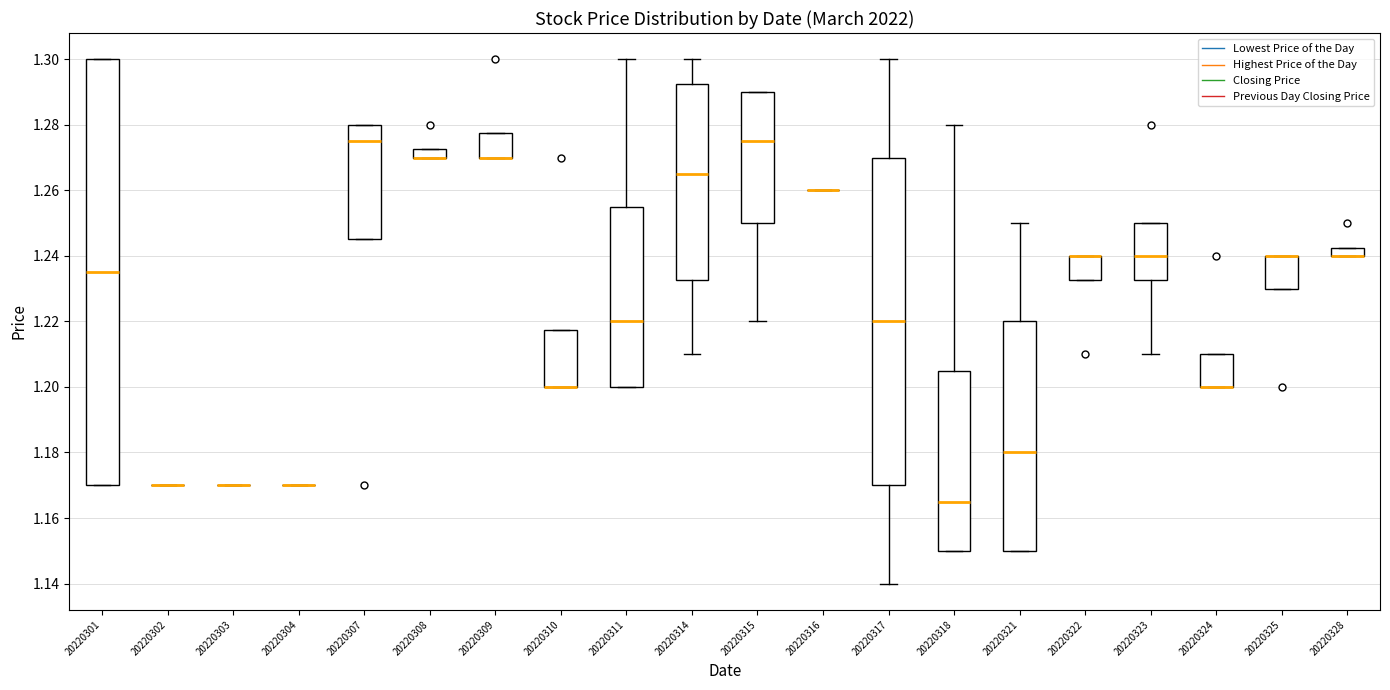

Comparing the boxes themselves (not the whiskers), which one is the tallest?

20220301